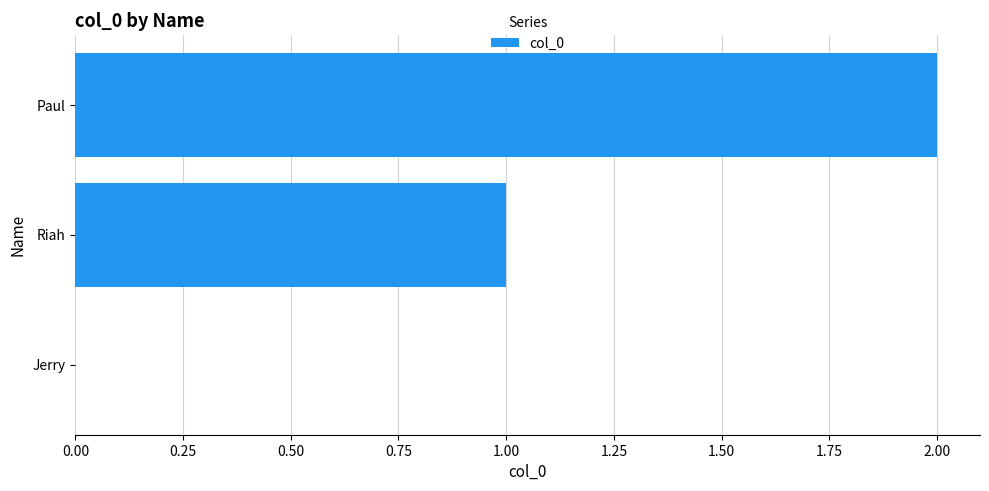

What is the sum of all values?

3